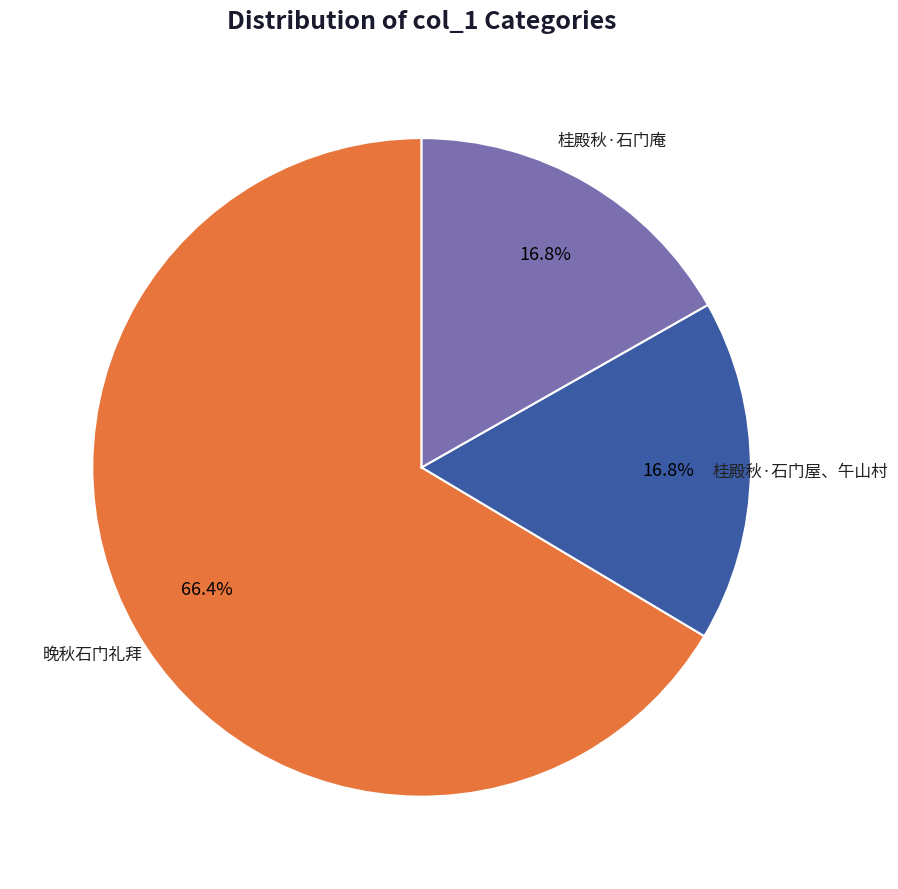

To the nearest percent, what portion does 晚秋石门礼拜 represent?

66%